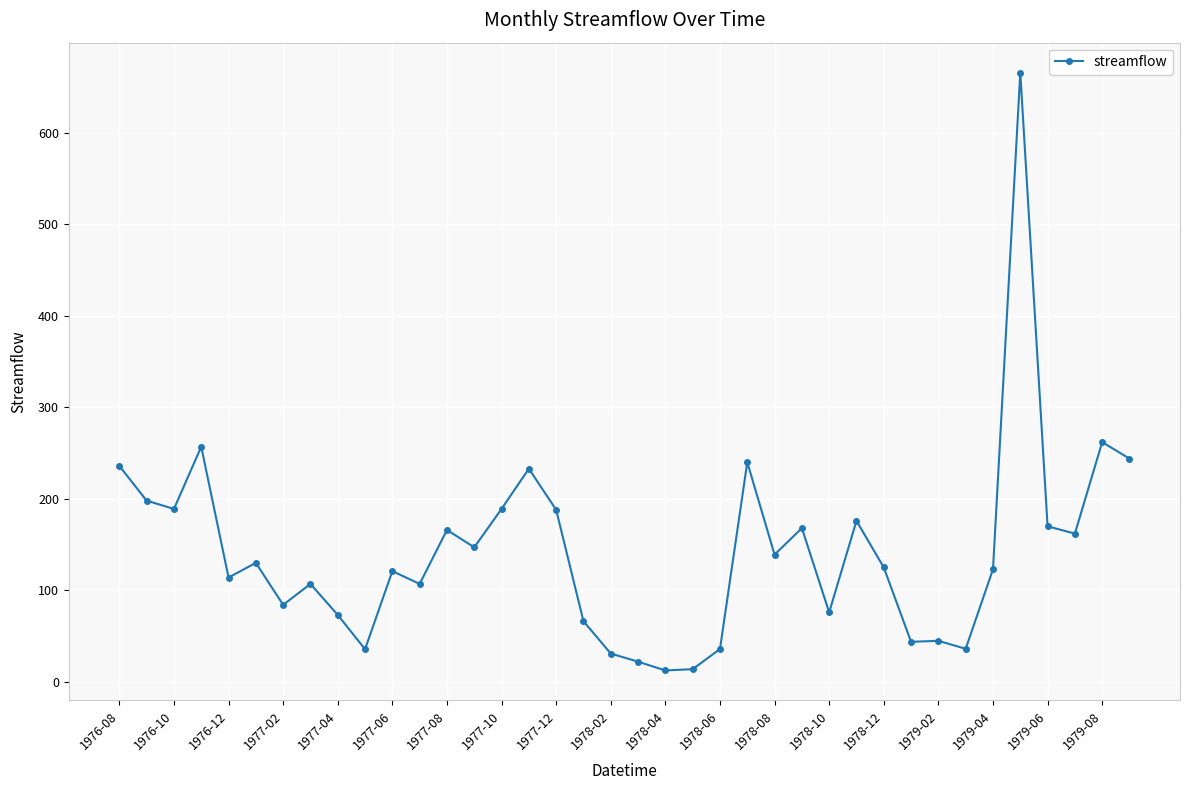

What is the value of the 31st point from the left?

44.8